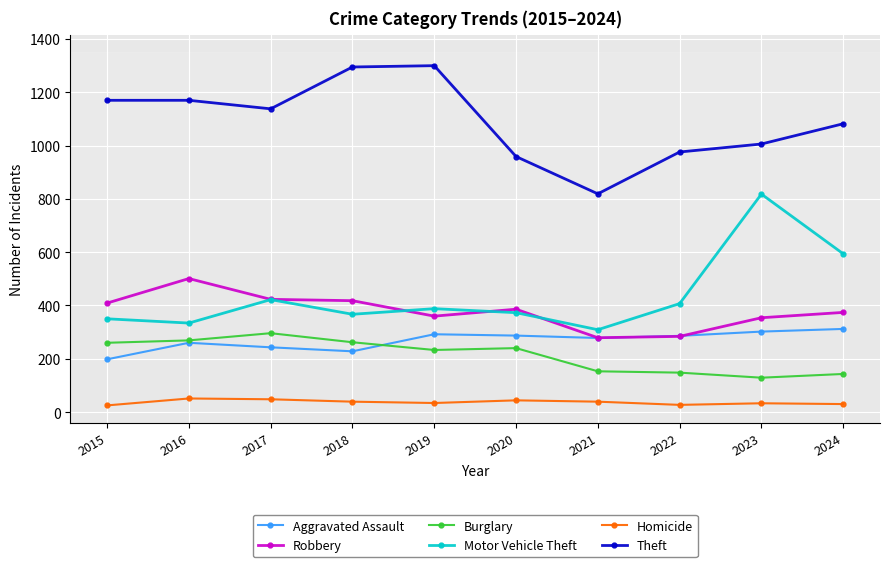

At 2015, list the series in order from largest to smallest.

Theft, Robbery, Motor Vehicle Theft, Burglary, Aggravated Assault, Homicide